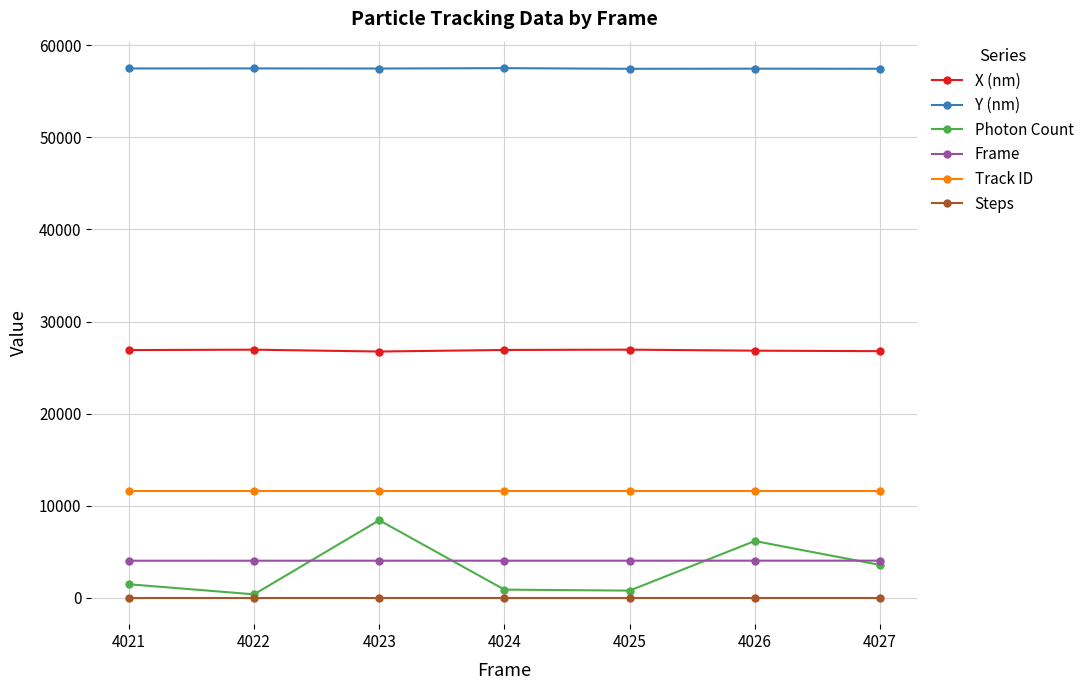

What is the approximate value of X (nm) at 4022?

26941.2